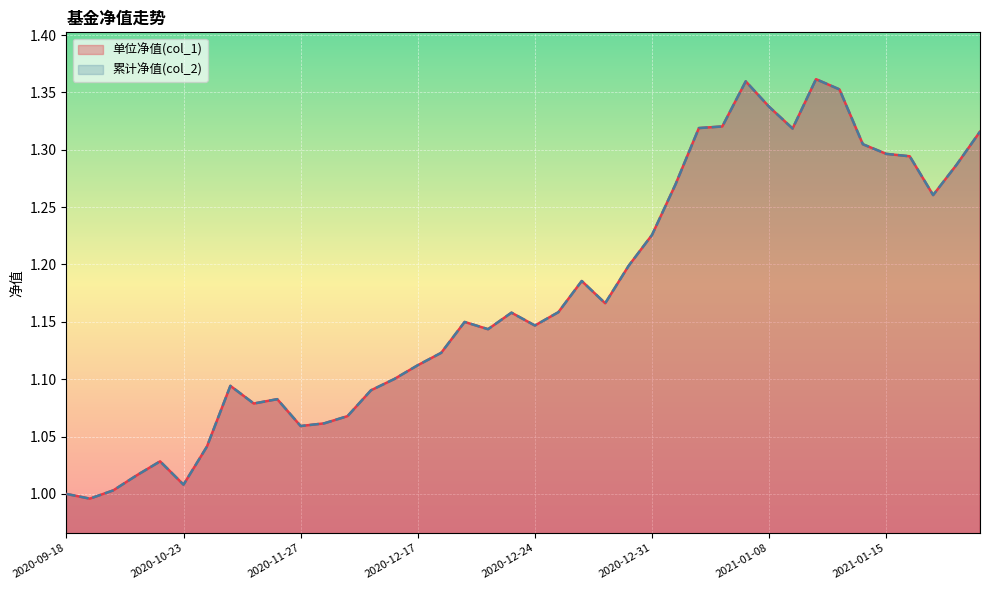

What is the label of the 33rd point from the right?

2020-11-06